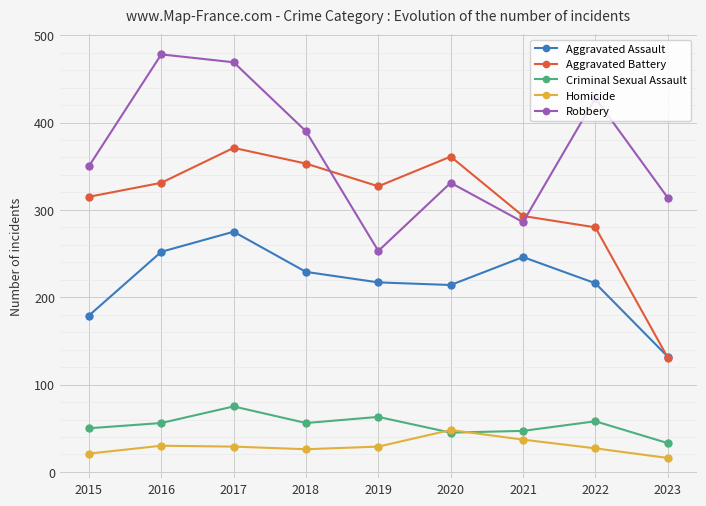

The value of Aggravated Battery at 2016 is 569. True or false?

False